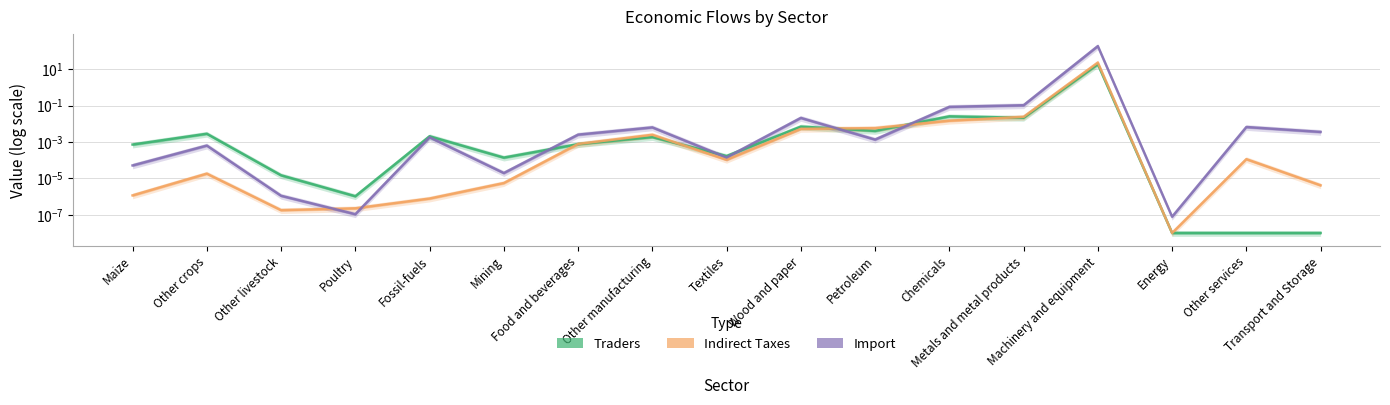

Between which two adjacent categories do Traders and Import first intersect?

Mining and Food and beverages